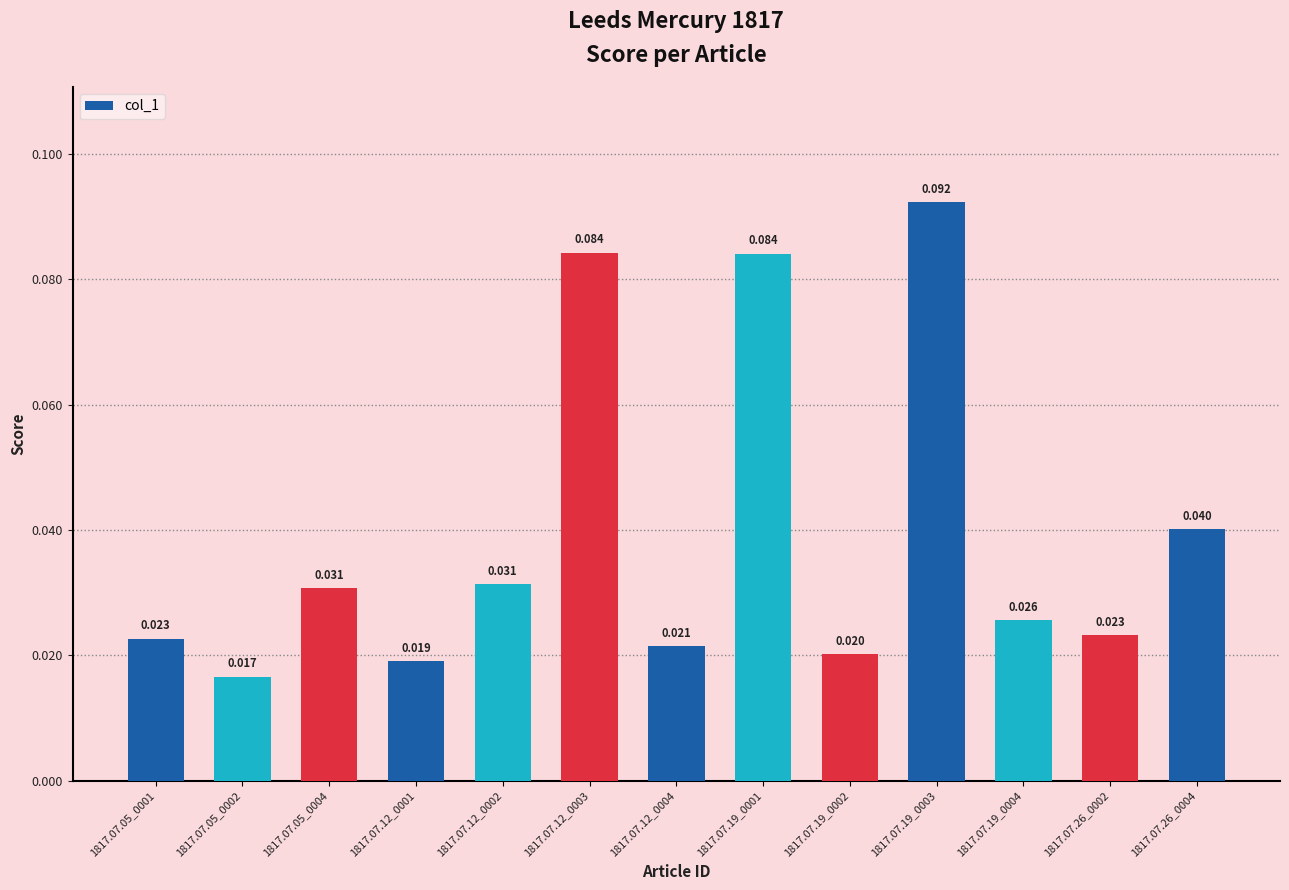

Count the number of data series in this chart.

1